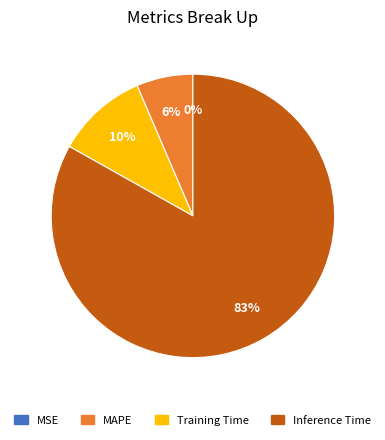

To the nearest percent, what is the combined percentage of Inference Time and MSE?

83%